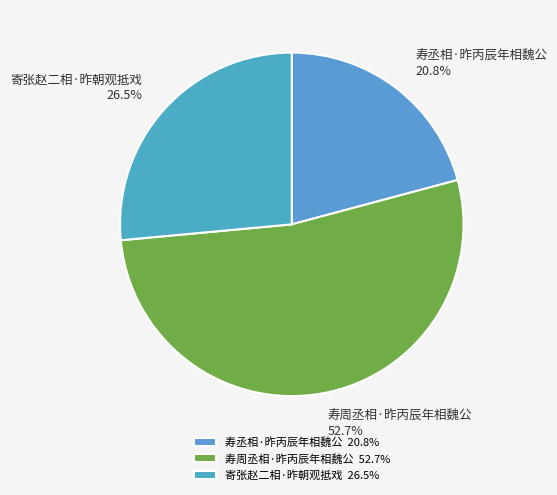

The 寄张赵二相·昨朝观抵戏 slice represents 21% of the pie. True or false?

False